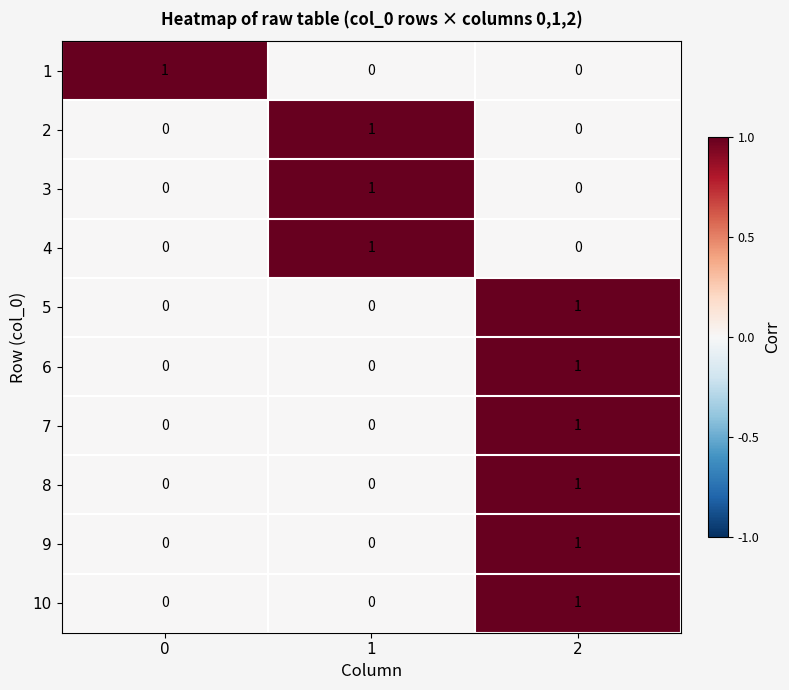

How many distinct data groups are displayed?

10